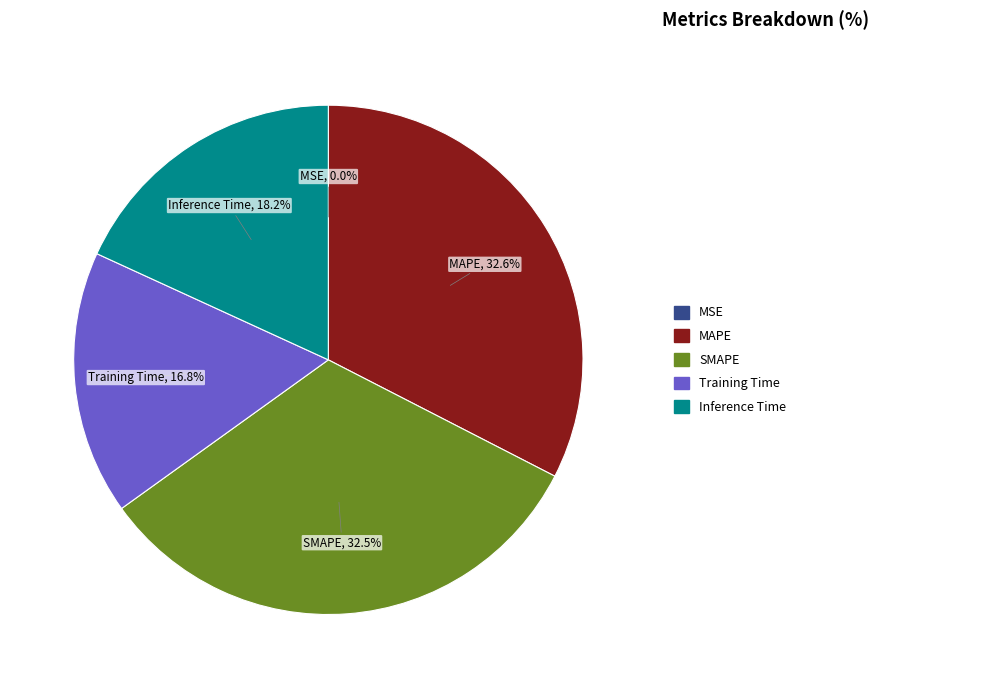

What percentage is the Inference Time slice, to the nearest percent?

18%